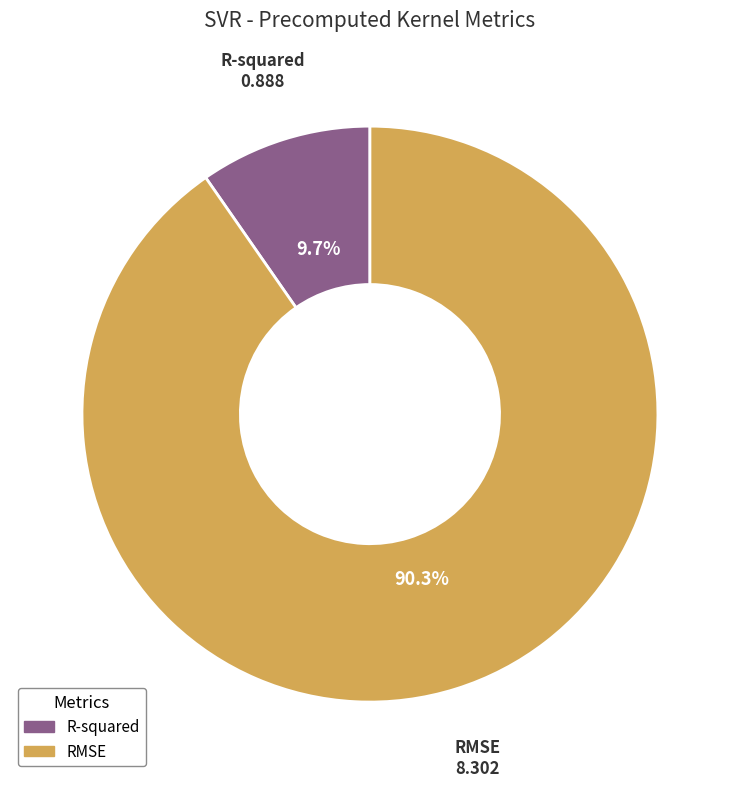

To the nearest percent, what is the average slice percentage?

50%